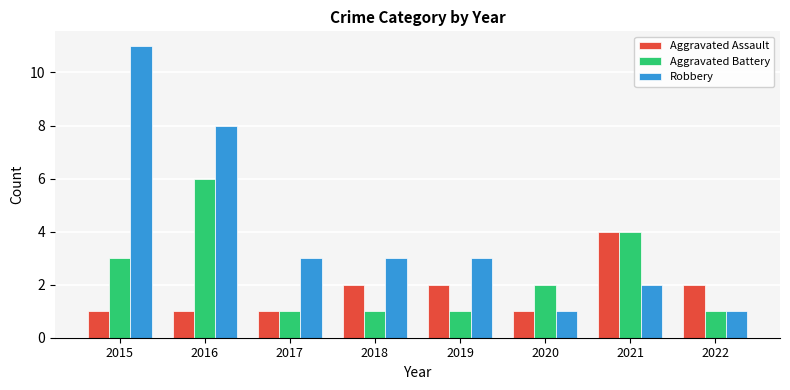

Rank the series by their maximum value, from lowest to highest.

Aggravated Assault, Aggravated Battery, Robbery